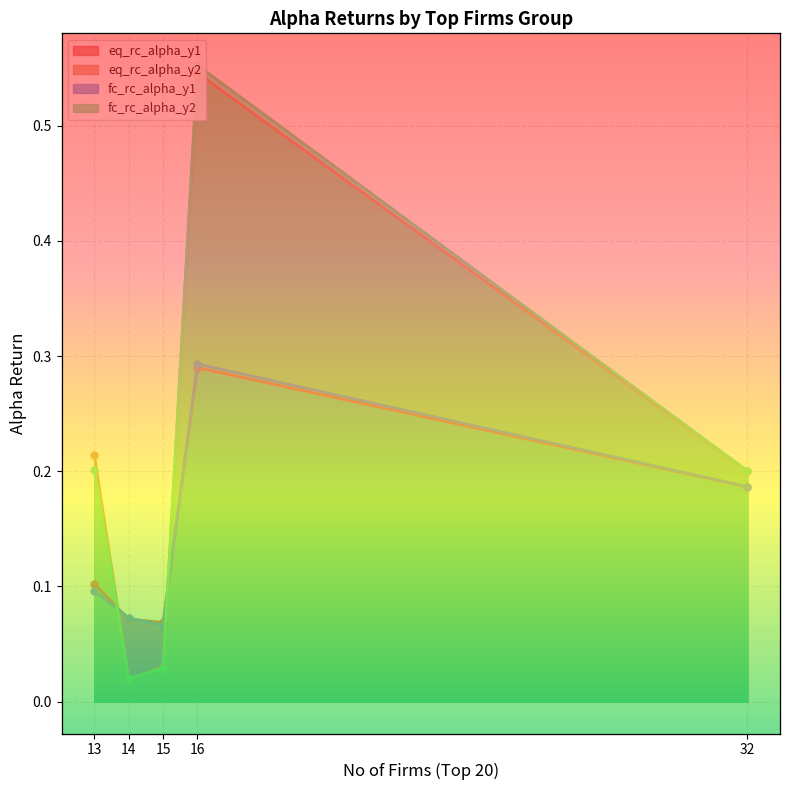

In fc_rc_alpha_y2, how many points are higher than both neighbors (excluding endpoints)?

1